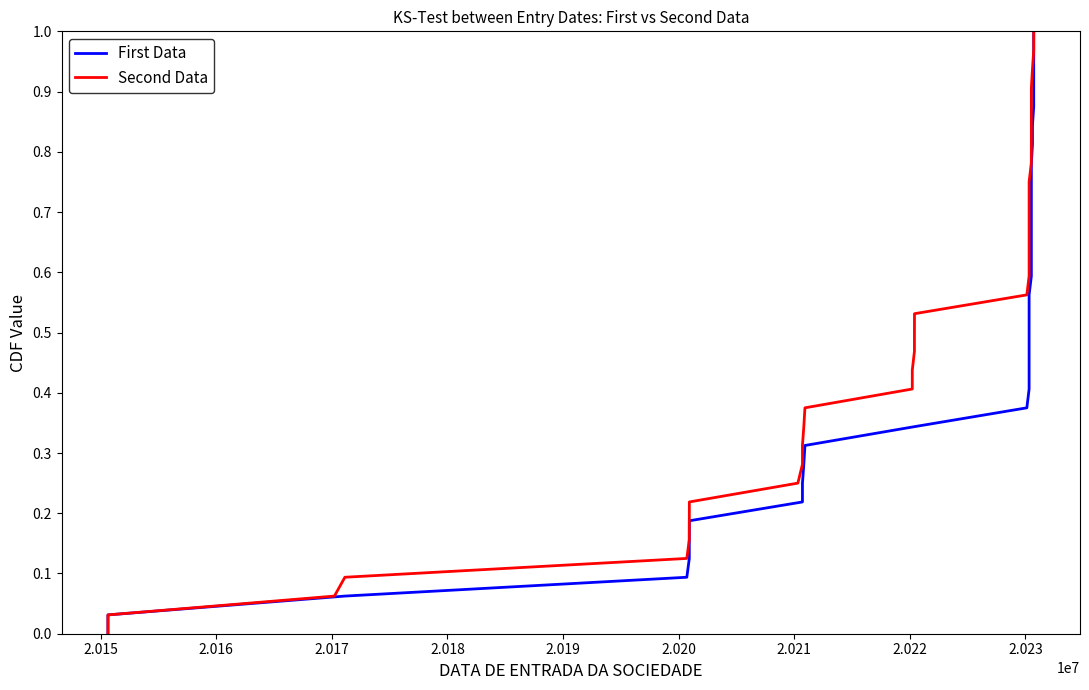

What is the sum of all Second Data values?

16.5